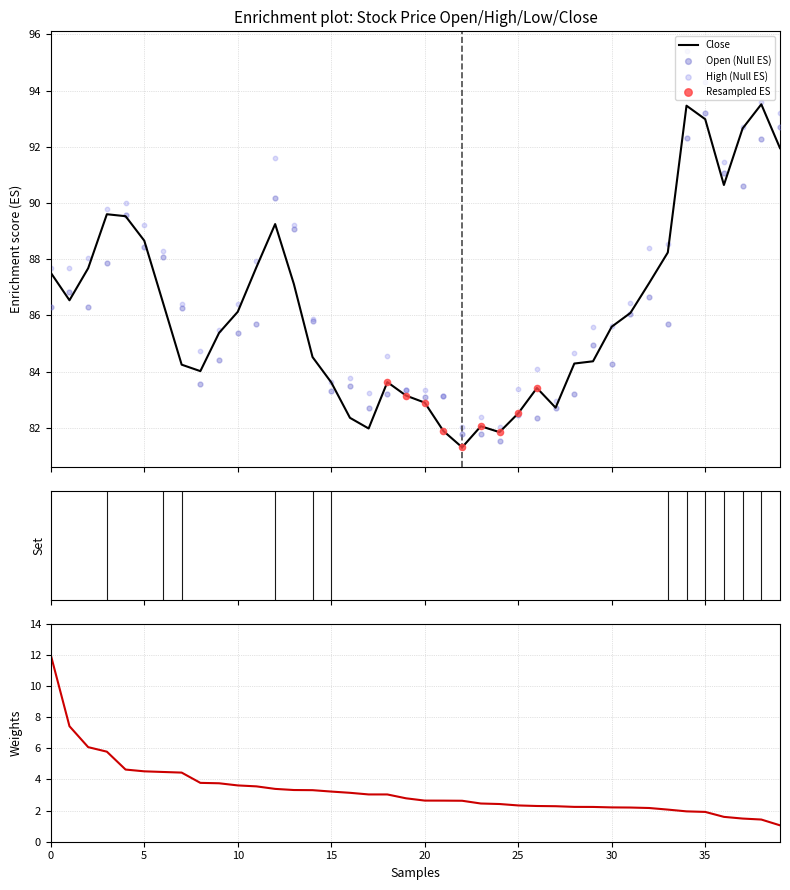

What is the lowest value of the Close series?

81.3